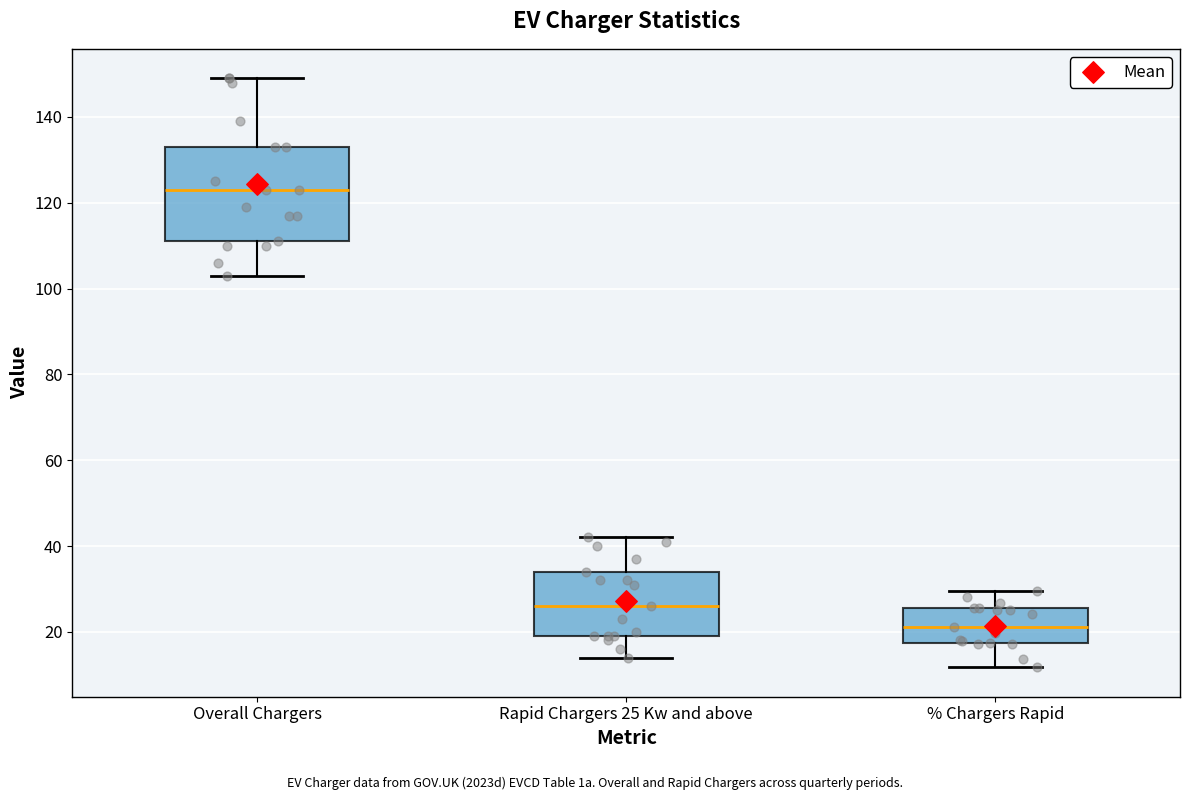

Which box is the tallest, from its lower edge to its upper edge?

Overall Chargers